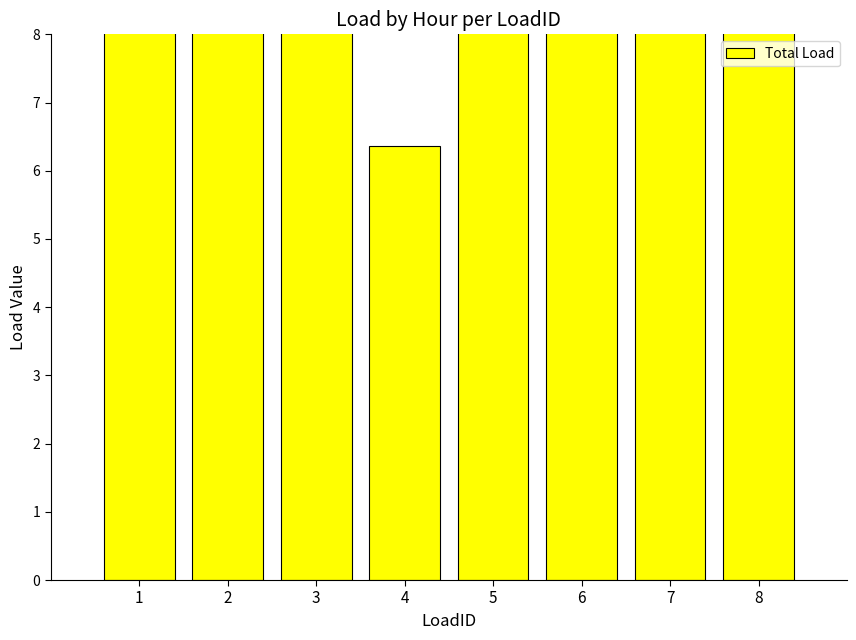

Read the value at 8.

8.7